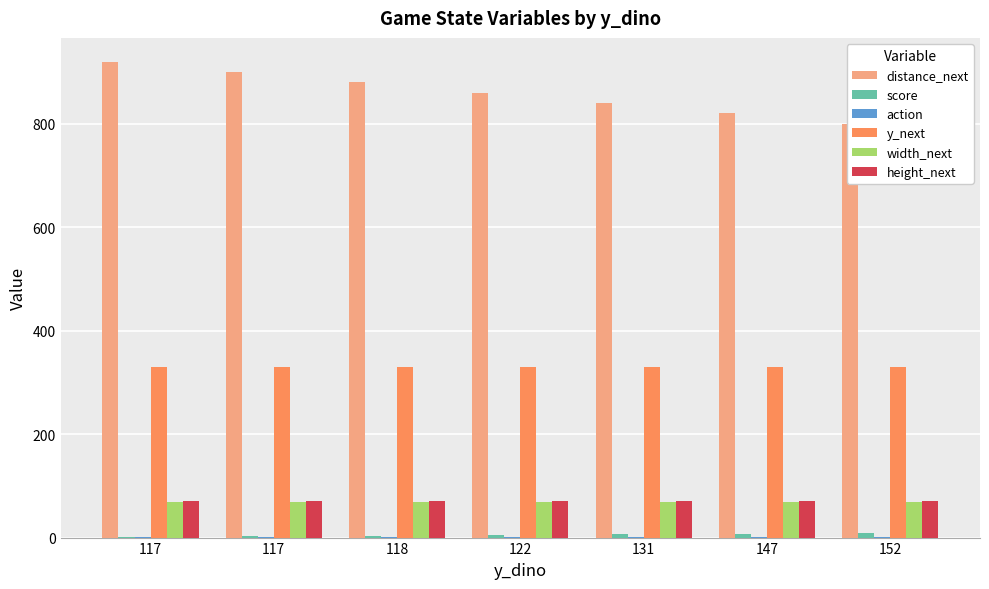

List the labels in order of score value, largest first.

152, 147, 131, 122, 118, 117, 117